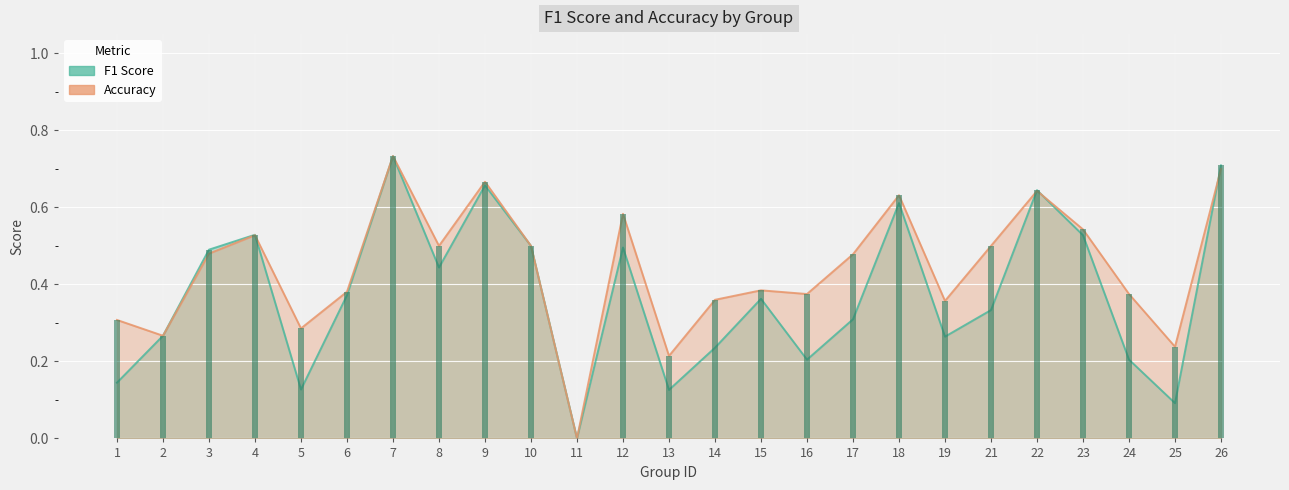

Count the number of categories in the chart.

25